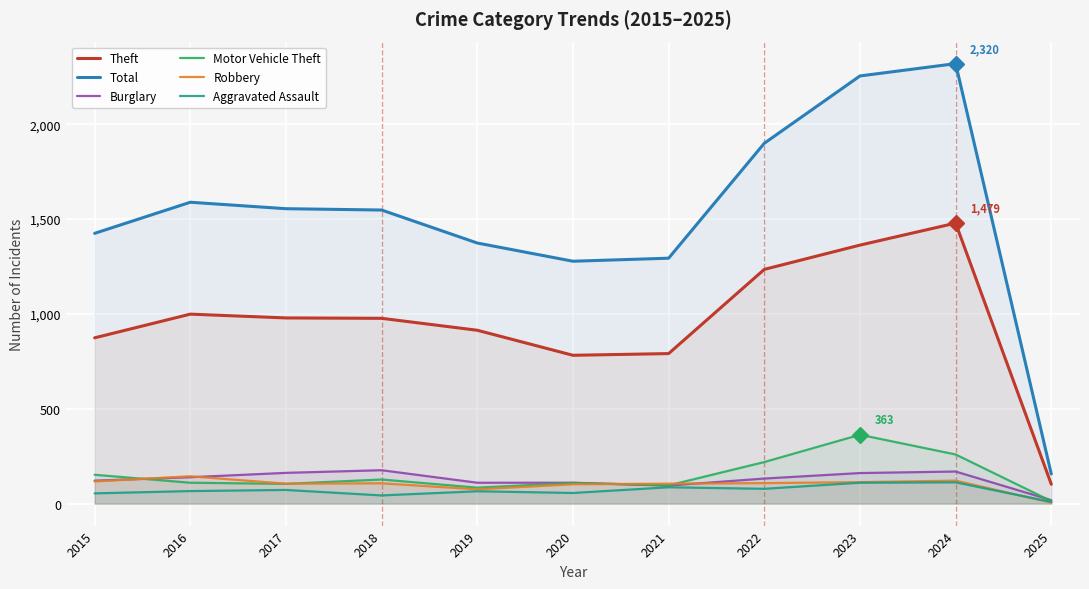

Reading right to left, extract all data points from this chart.

Theft: 102	1479	1363	1235	791	782	914	977	979	999	874
Total: 156	2320	2255	1900	1294	1278	1374	1548	1555	1589	1425
Burglary: 18	169	161	132	95	110	110	176	162	139	121
Motor Vehicle Theft: 13	259	363	219	96	109	84	127	104	110	152
Robbery: 5	121	113	108	105	102	75	107	105	144	117
Aggravated Assault: 9	112	110	78	86	56	65	43	72	66	54